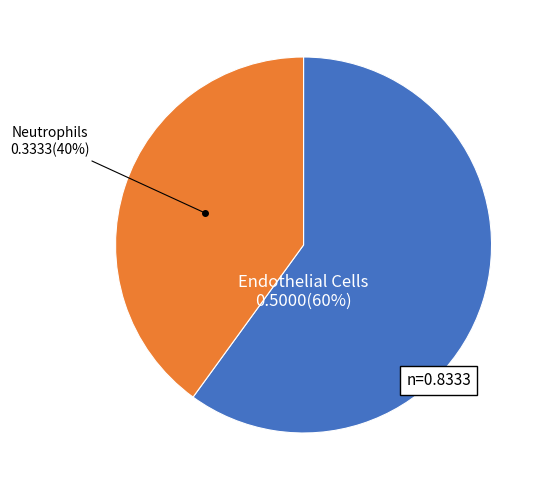

To the nearest percent, what is the average slice percentage?

50%